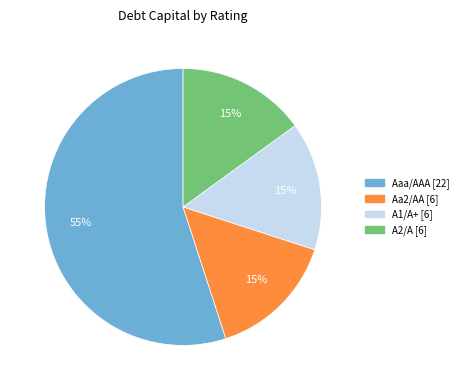

The Aaa/AAA slice represents 44% of the pie. True or false?

False